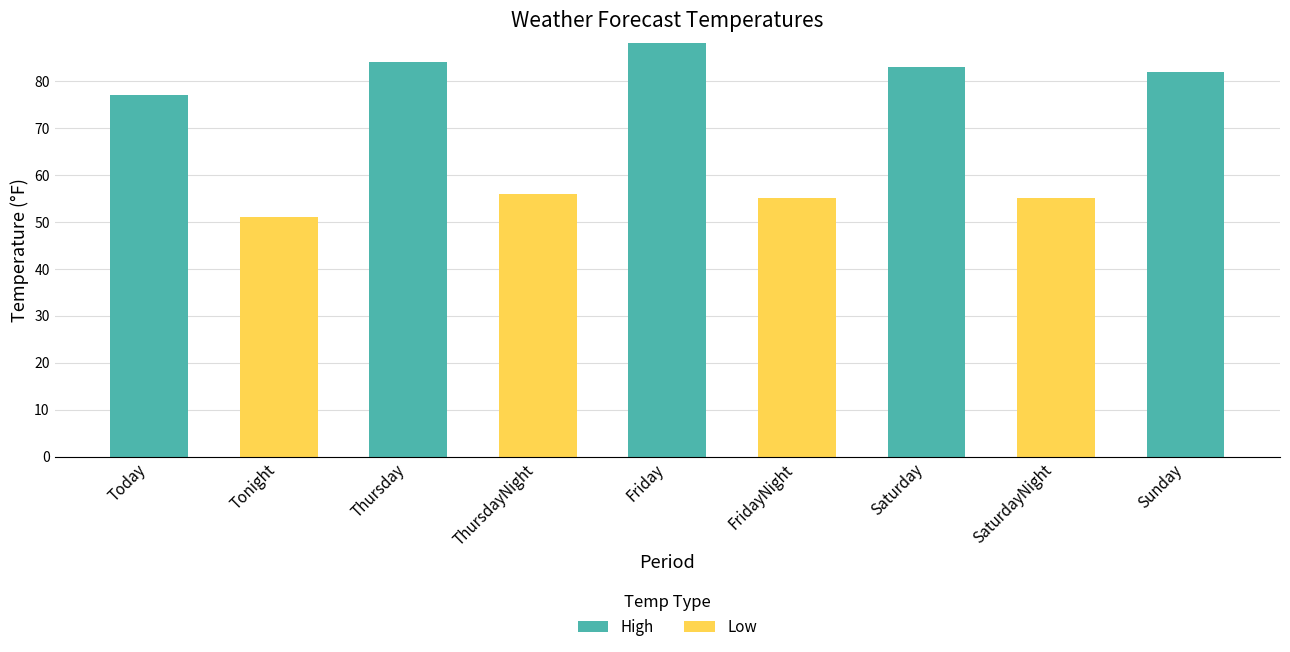

Which category has the highest value in the High series?

Friday